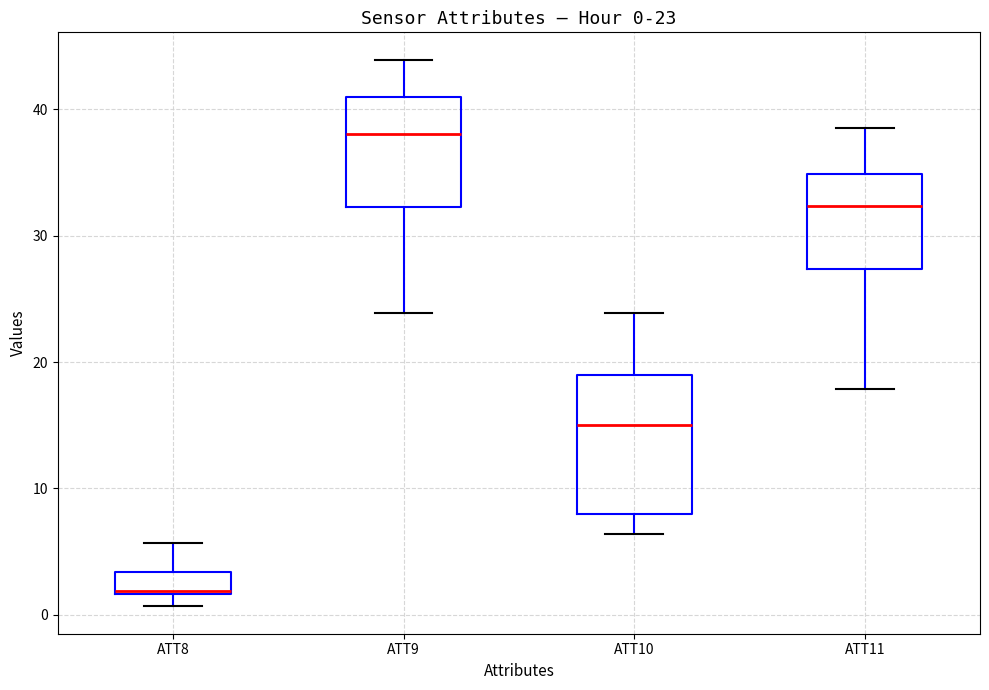

Which box is the tallest, from its lower edge to its upper edge?

ATT10